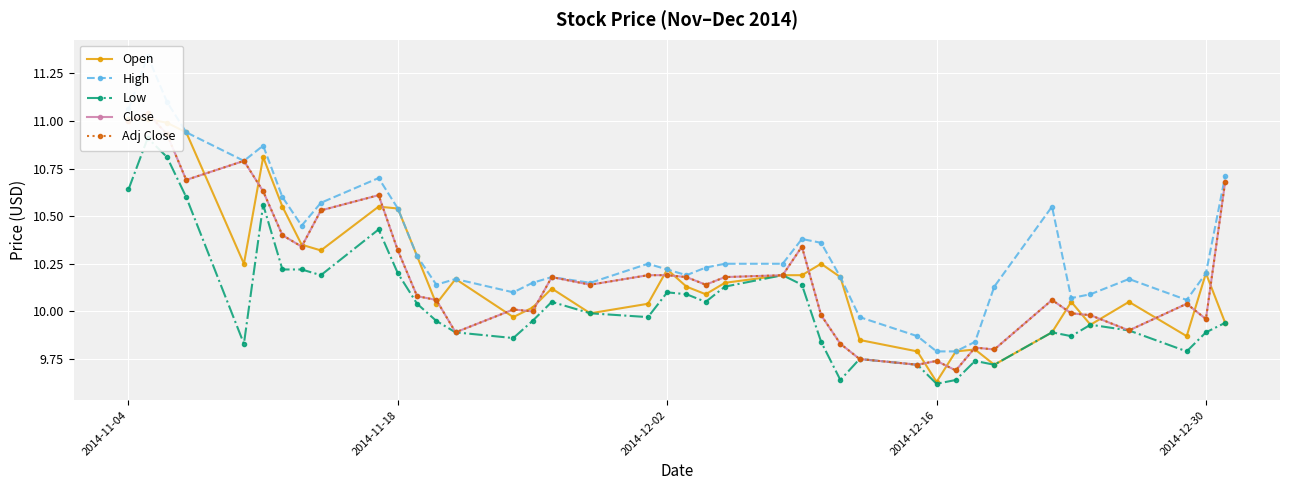

What is the difference between the maximum and minimum values in the High series?

1.6